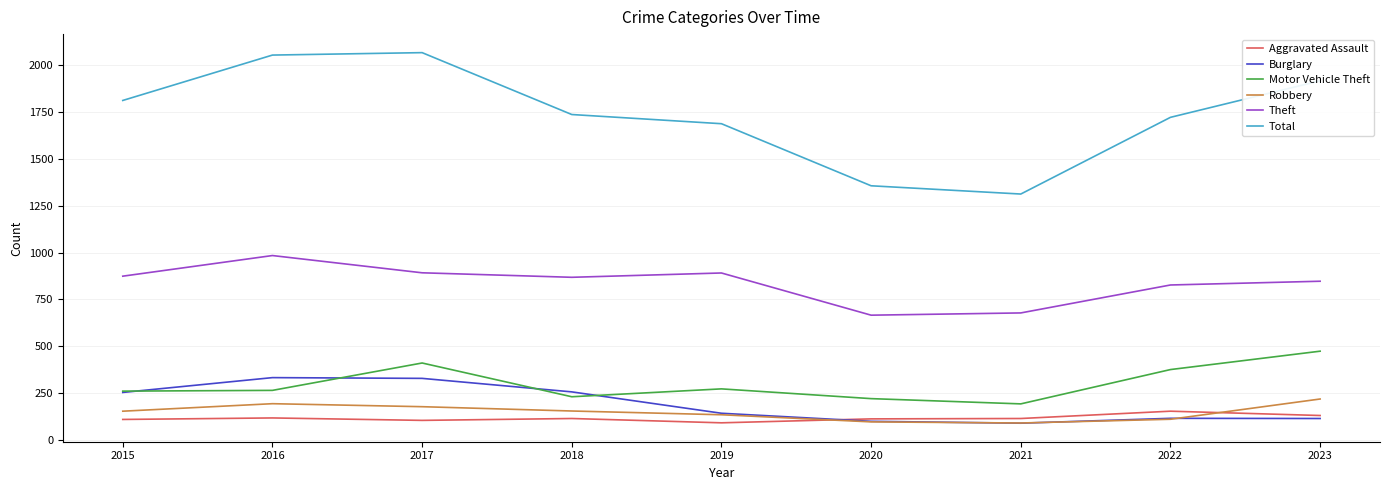

At how many categories does at least one series exceed 387?

9